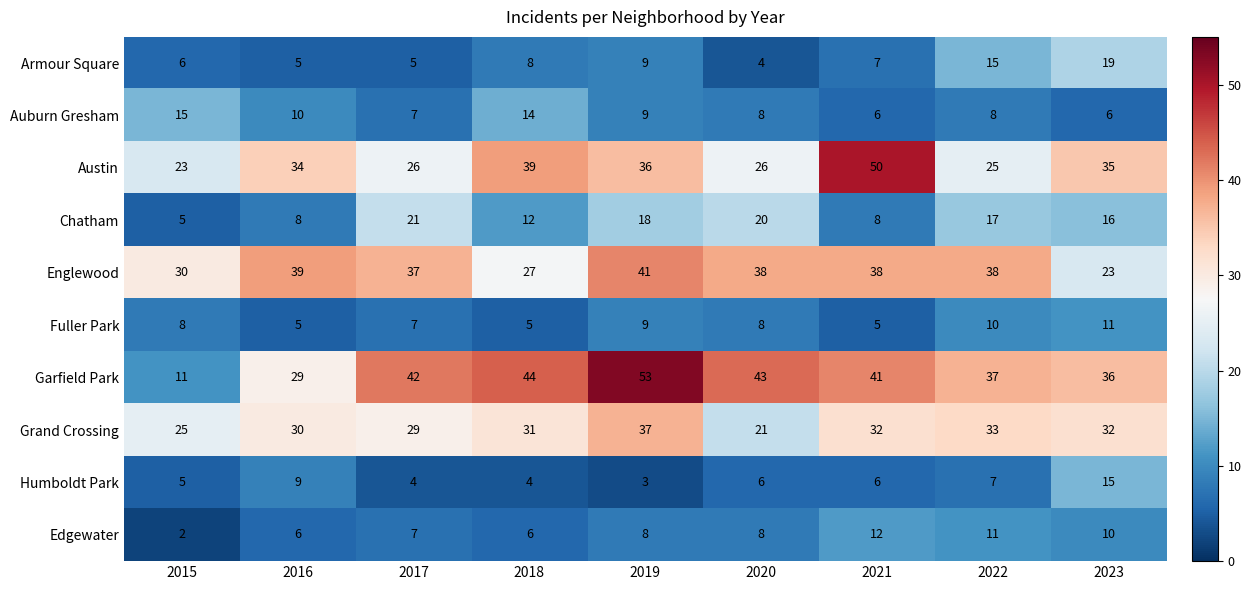

What is the sum of the Armour Square values at 2023 and 2022?

34